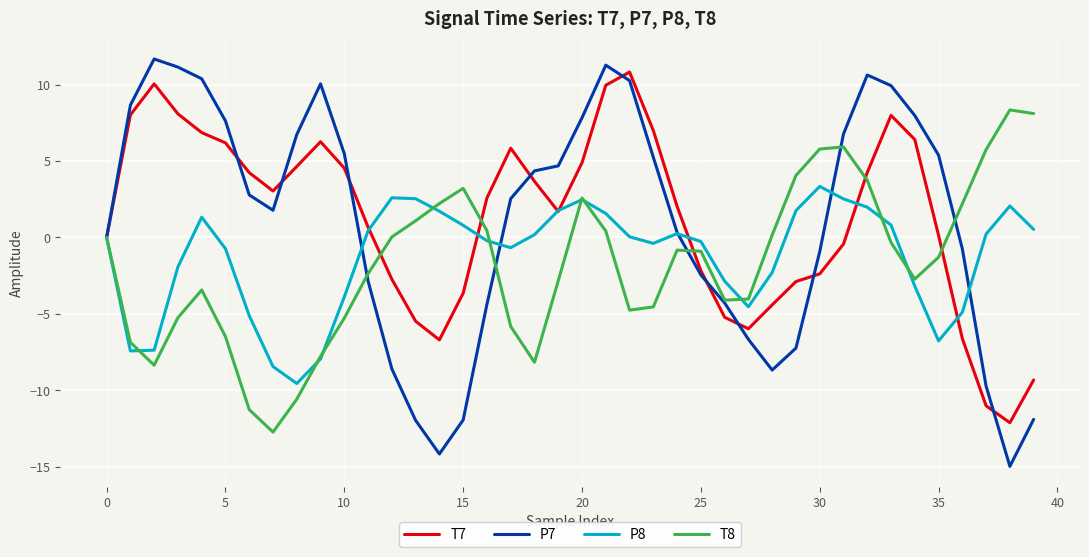

Which series has the largest range (max minus min)?

P7